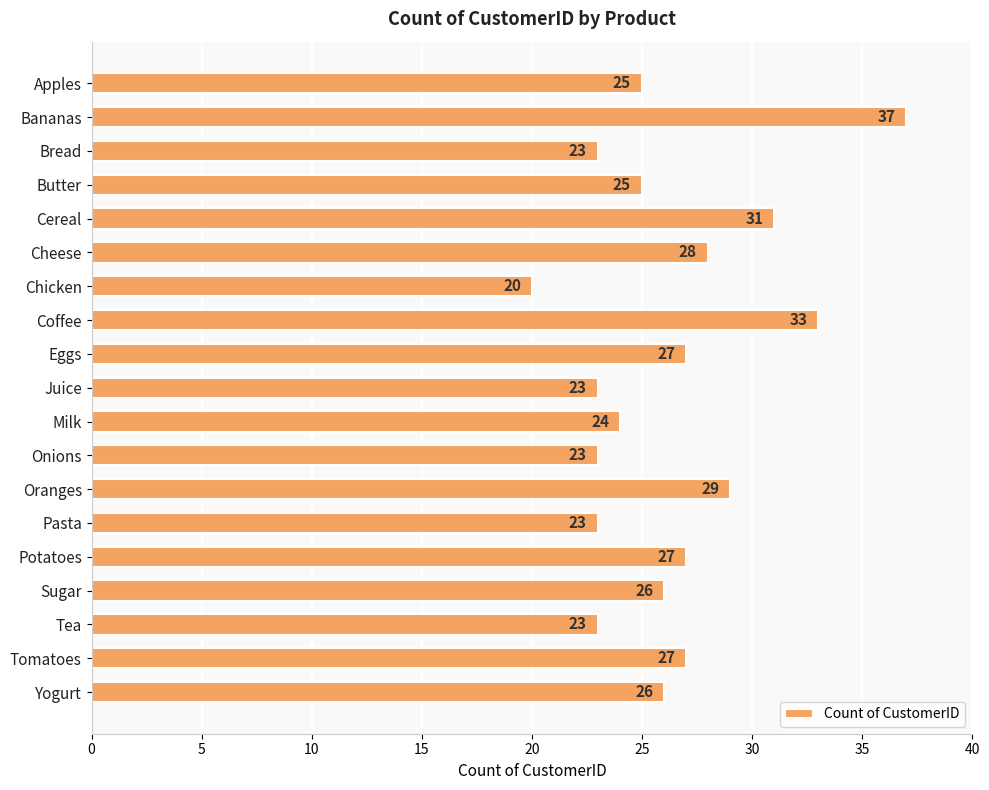

Count the number of data series in this chart.

1